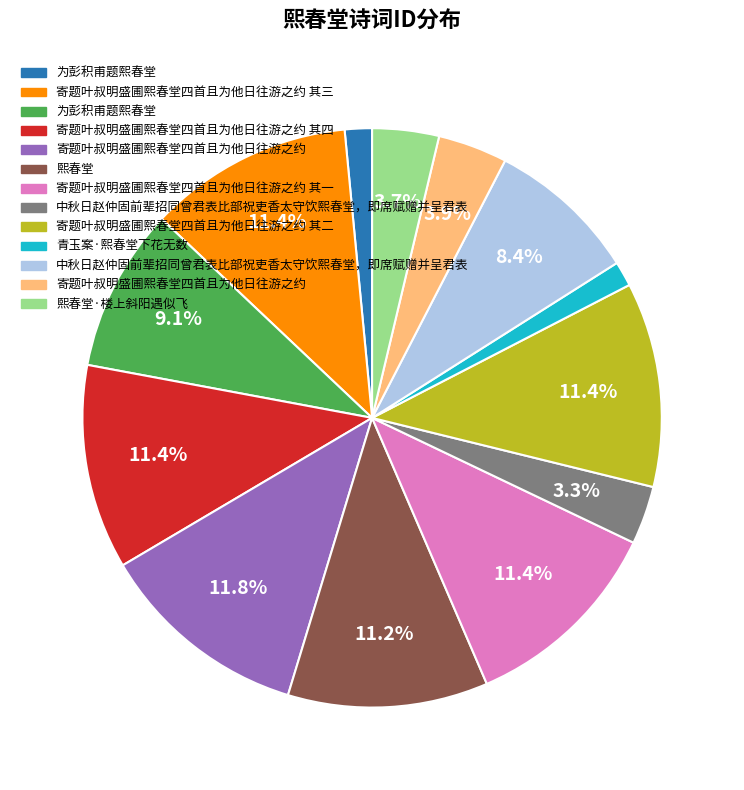

Does any single category account for the majority?

No